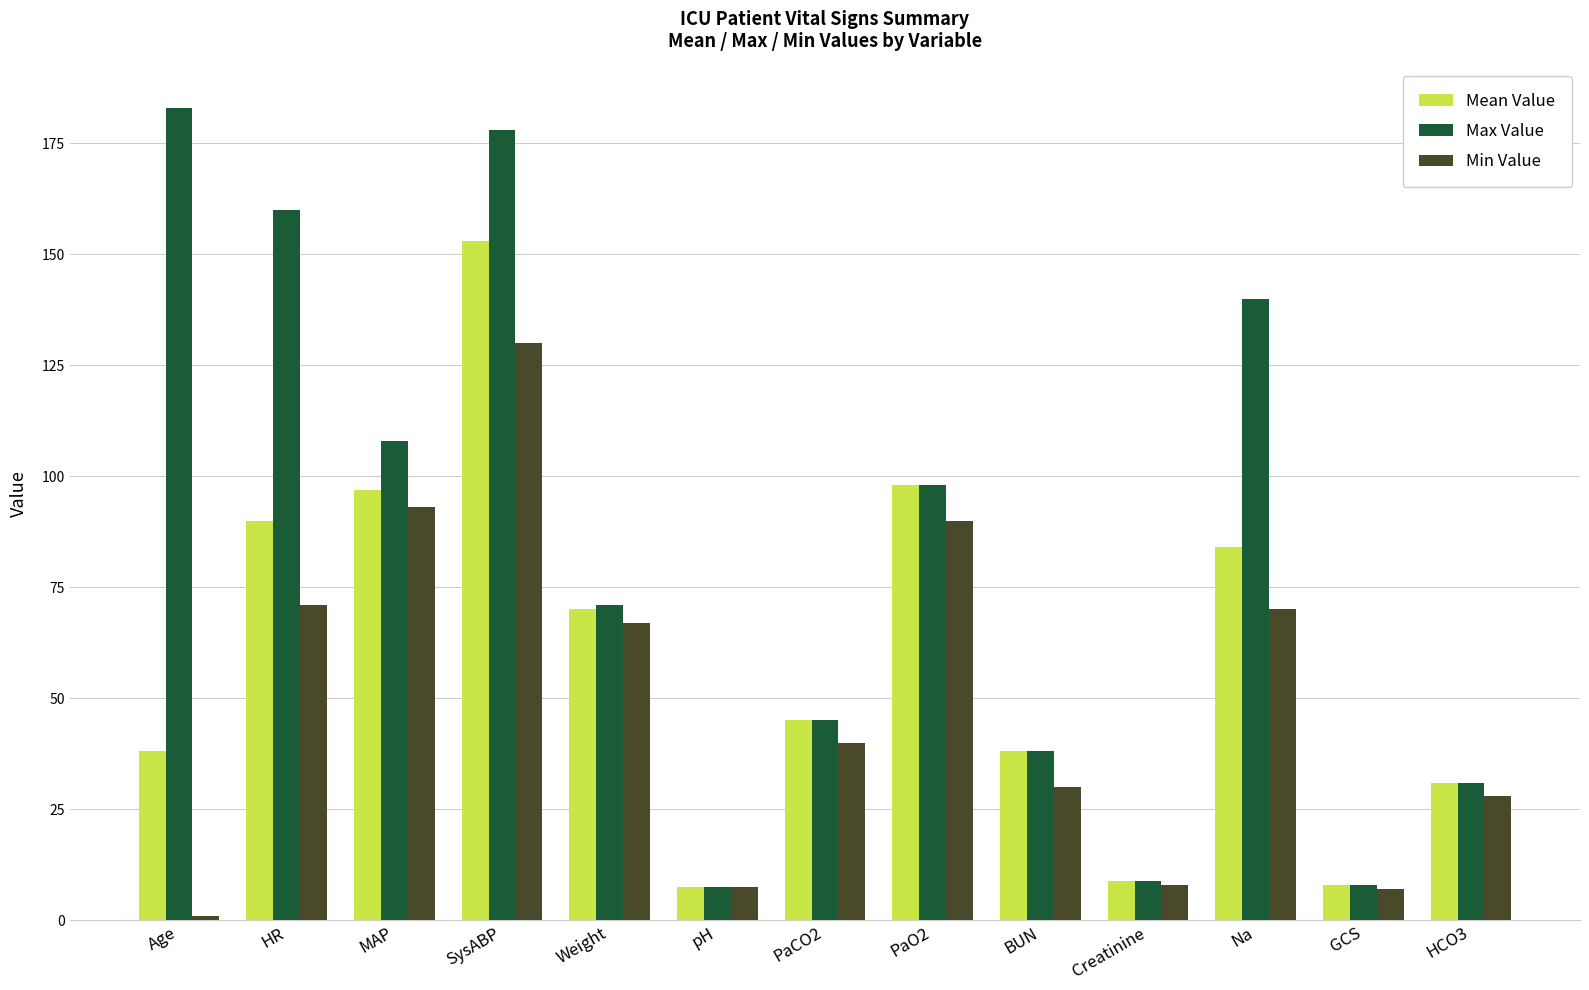

At how many categories does at least one series exceed 146?

3